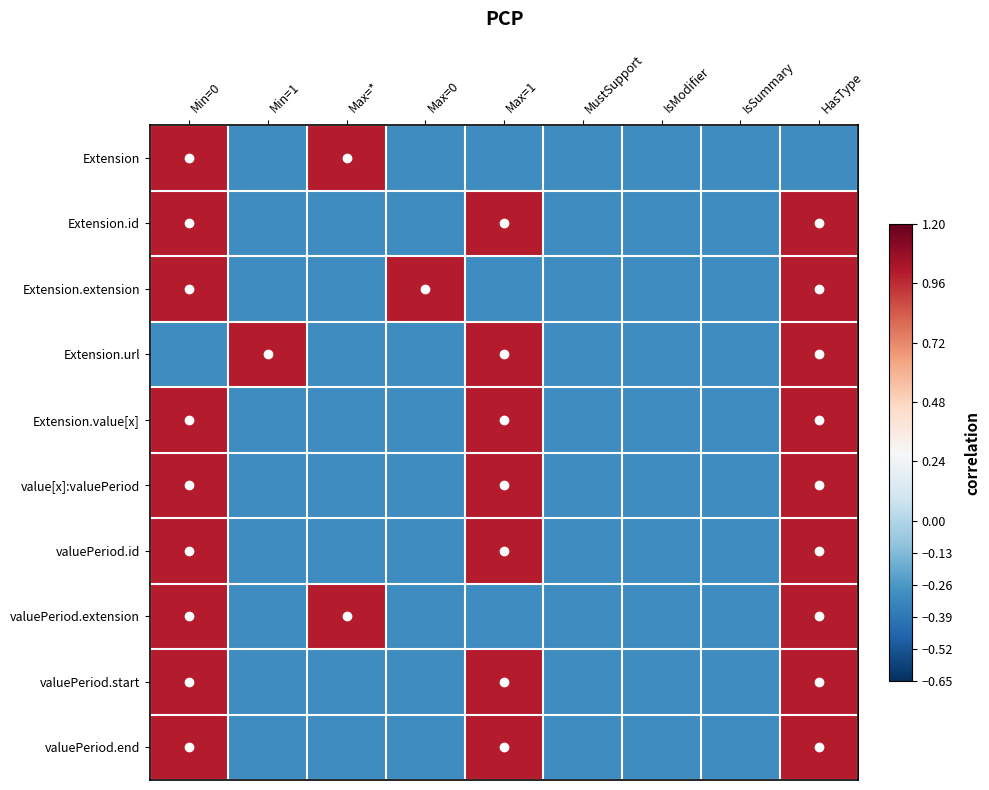

Rank the series at IsModifier from lowest to highest value.

Extension, Extension.id, Extension.extension, Extension.url, Extension.value[x], value[x]:valuePeriod, valuePeriod.id, valuePeriod.extension, valuePeriod.start, valuePeriod.end